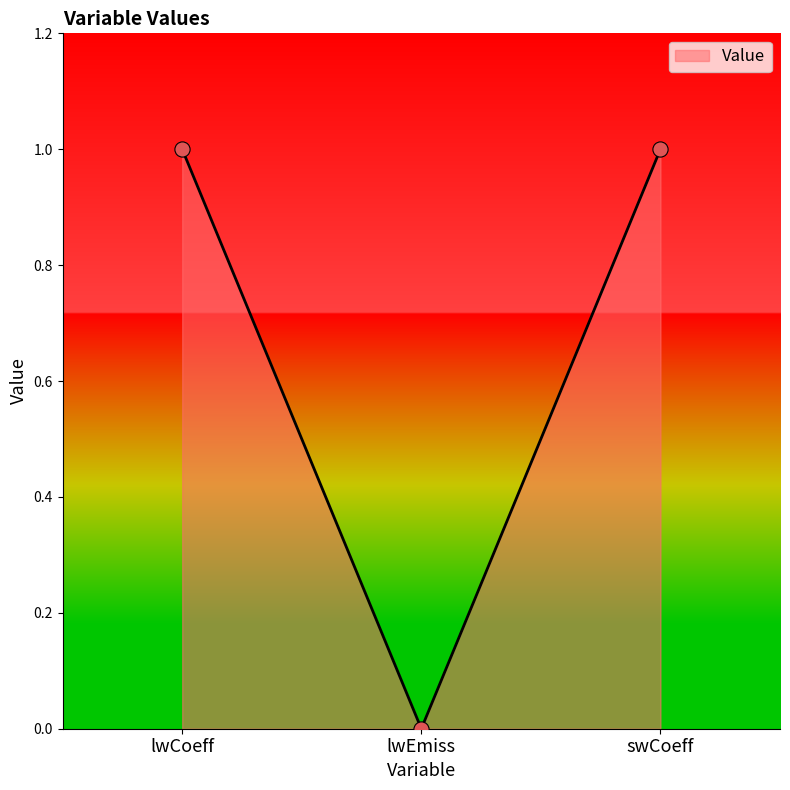

What is the change in value from lwCoeff to lwEmiss?

-1